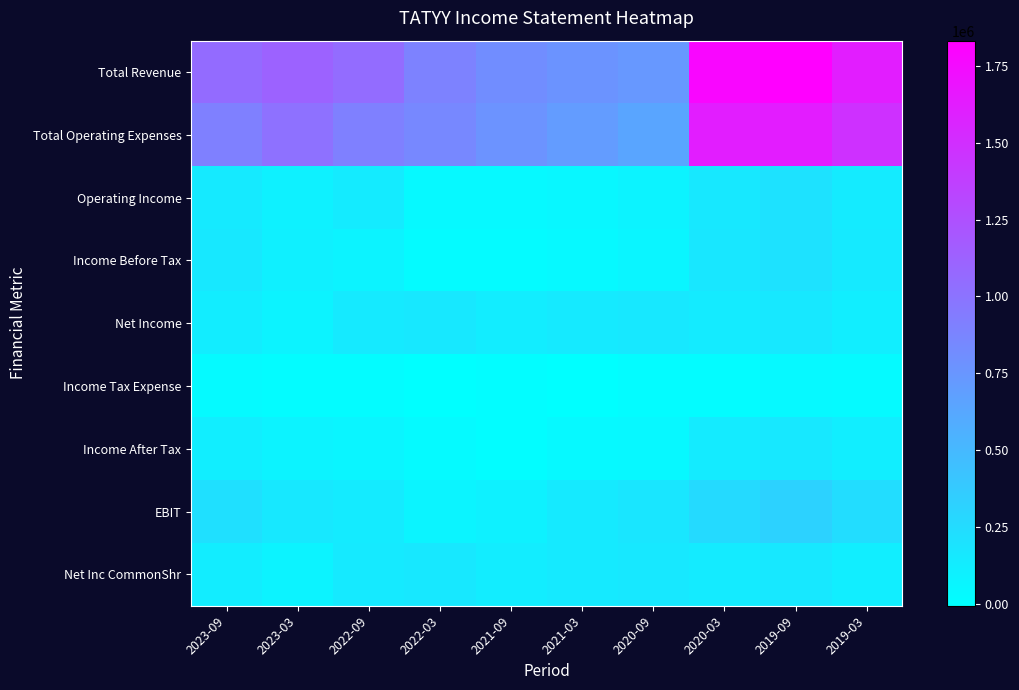

Reading left to right, list all the values displayed in this chart.

Total Revenue: 2023-09=1063200	2023-03=1119000	2022-09=1053300	2022-03=892000	2021-09=813800	2021-03=767900	2020-09=734400	2020-03=1781800	2019-09=1831400	2019-03=1622900
Total Operating Expenses: 2023-09=910600	2023-03=1017300	2022-09=911800	2022-03=849800	2021-09=772900	2021-03=712100	2020-09=646400	2020-03=1617100	2019-09=1625400	2019-03=1477400
Operating Income: 2023-09=152600	2023-03=101700	2022-09=141400	2022-03=42200	2021-09=40900	2021-03=55800	2020-09=88100	2020-03=164700	2019-09=206000	2019-03=145500
Income Before Tax: 2023-09=161300	2023-03=104200	2022-09=84400	2022-03=26100	2021-09=26100	2021-03=39700	2020-09=72000	2020-03=167300	2019-09=203500	2019-03=150200
Net Income: 2023-09=126500	2023-03=85600	2022-09=150100	2022-03=166200	2021-09=126500	2021-03=148900	2020-09=165000	2020-03=144500	2019-09=162500	2019-03=118300
Income Tax Expense: 2023-09=37200	2023-03=21100	2022-09=17400	2022-03=-5000	2021-09=16100	2021-03=-3700	2020-09=19800	2020-03=22800	2019-09=40900	2019-03=31900
Income After Tax: 2023-09=124100	2023-03=83100	2022-09=67000	2022-03=31000	2021-09=9900	2021-03=43400	2020-09=52100	2020-03=144500	2019-09=162500	2019-03=118300
EBIT: 2023-09=219600	2023-03=163800	2022-09=142700	2022-03=74400	2021-09=101700	2021-03=147600	2020-09=181100	2020-03=262300	2019-09=323800	2019-03=241300
Net Inc CommonShr: 2023-09=126500	2023-03=85600	2022-09=150100	2022-03=166200	2021-09=126500	2021-03=148900	2020-09=165000	2020-03=144500	2019-09=162500	2019-03=118300